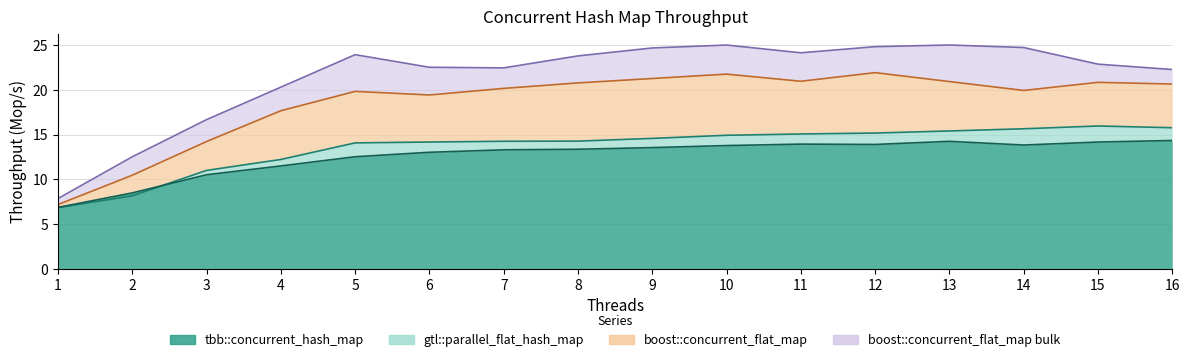

Where is gtl::parallel_flat_hash_map nearest to the value 11?

3